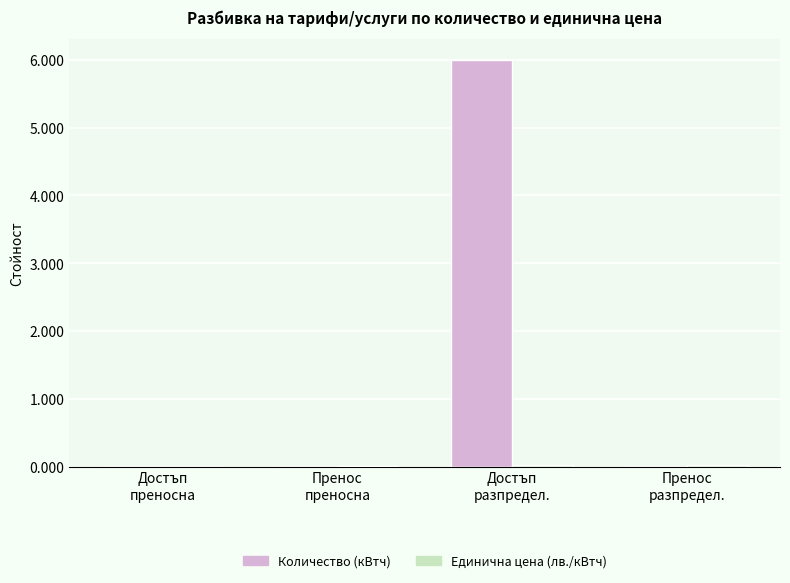

Are the bars horizontal?

No